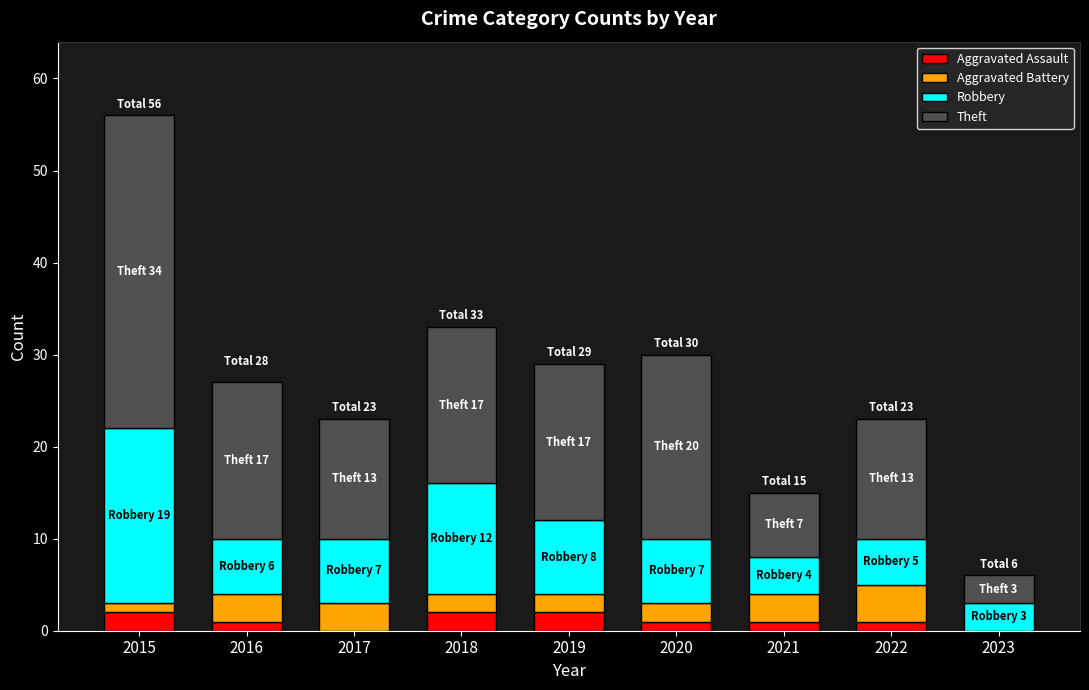

What is the total value across all series at 2018?

33